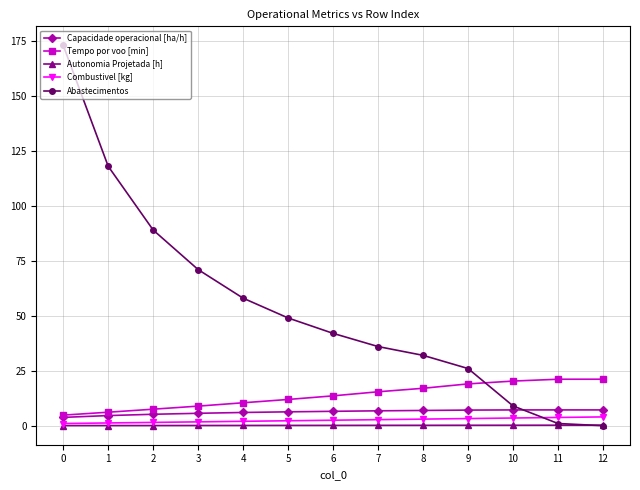

What value does the Tempo por voo [min] series have at 5?

11.9